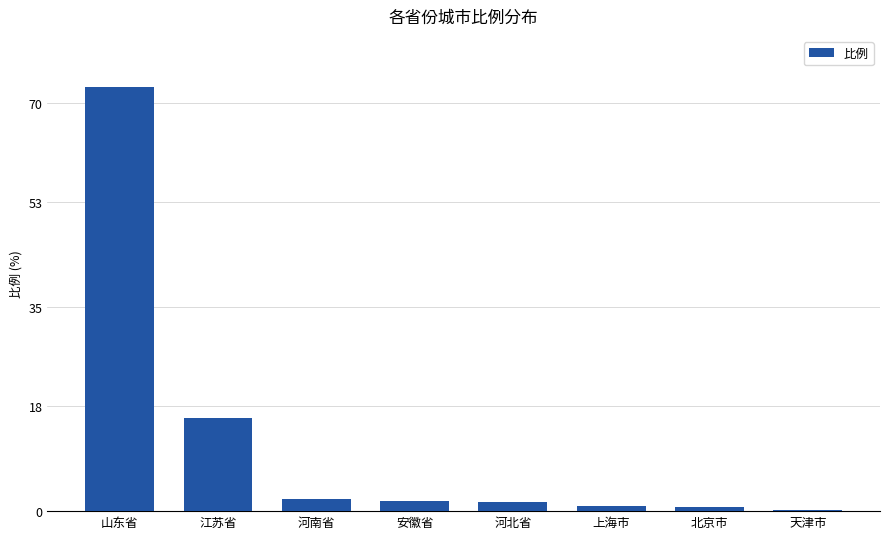

Count the number of data series in this chart.

1